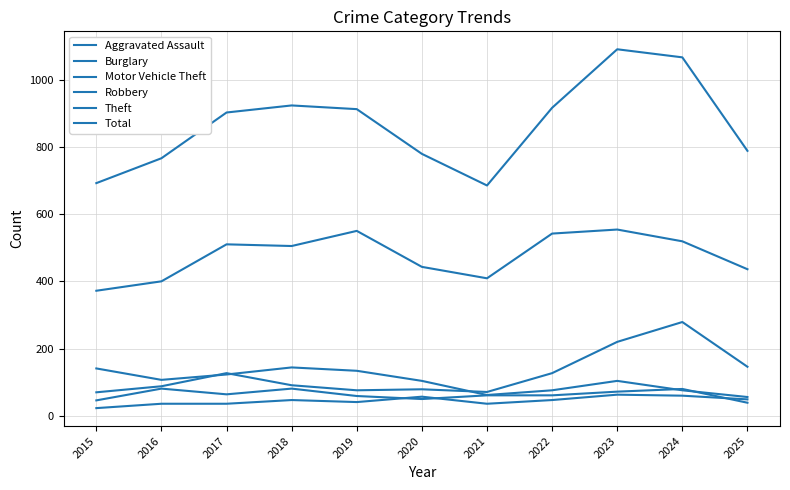

What is the difference between the Aggravated Assault values at 2016 and 2018?

11